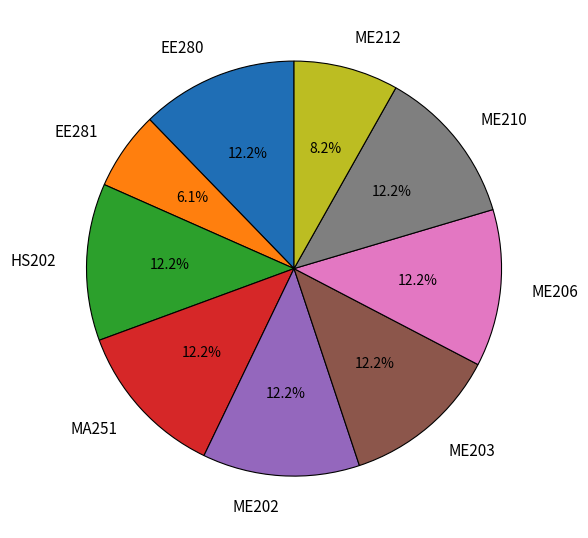

To the nearest percent, what is the average slice percentage?

11%